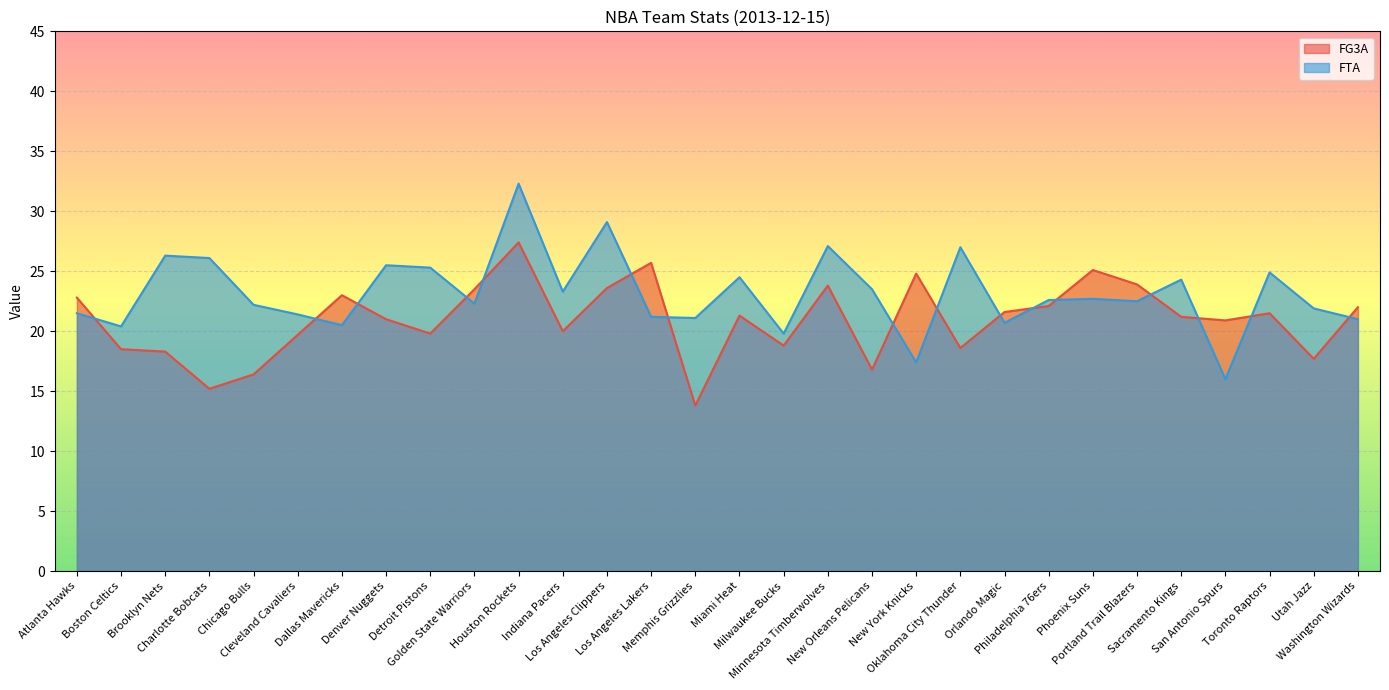

Which series has the largest range (max minus min)?

FTA